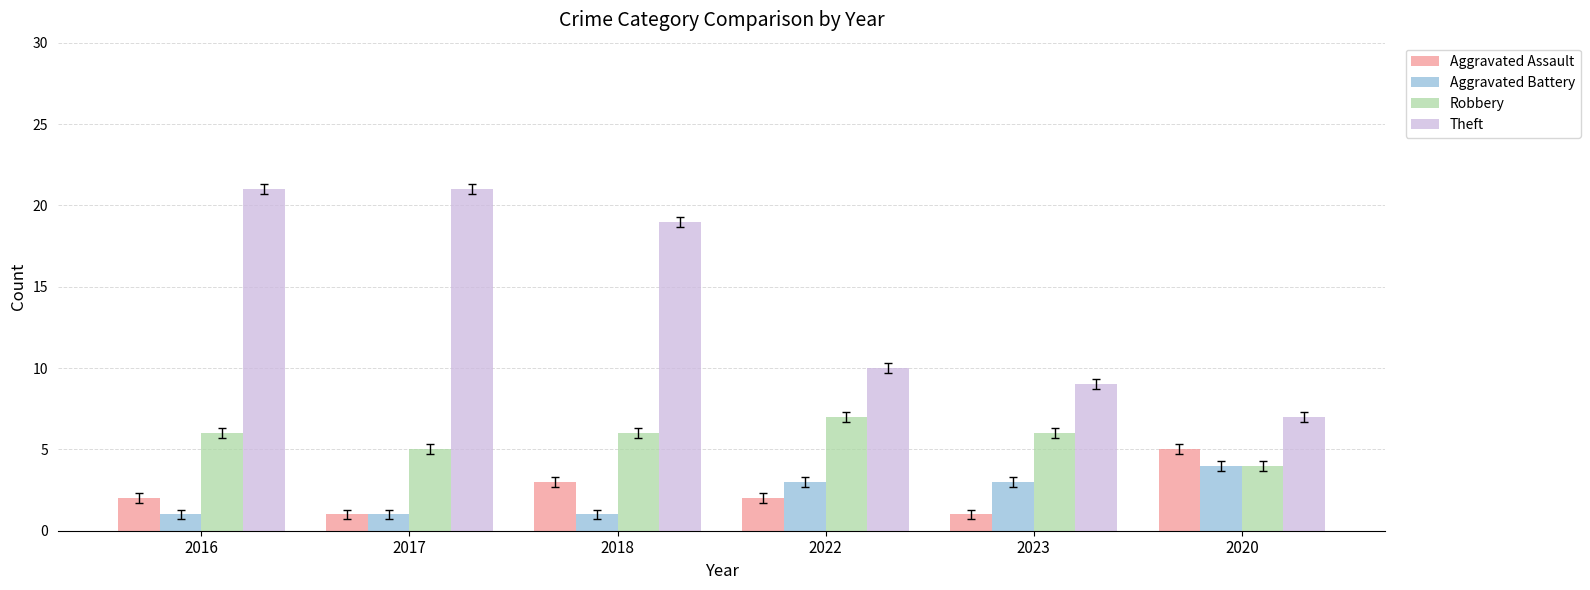

What position from the right is 2023?

2